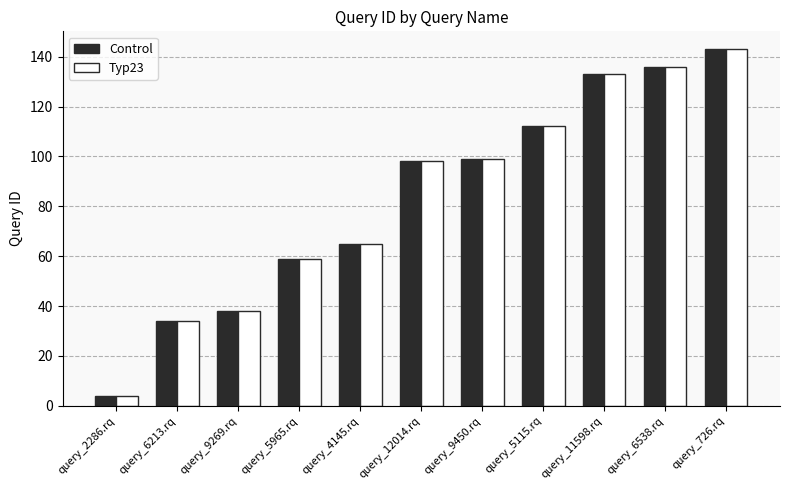

What is the average value of the Typ23 series?

84